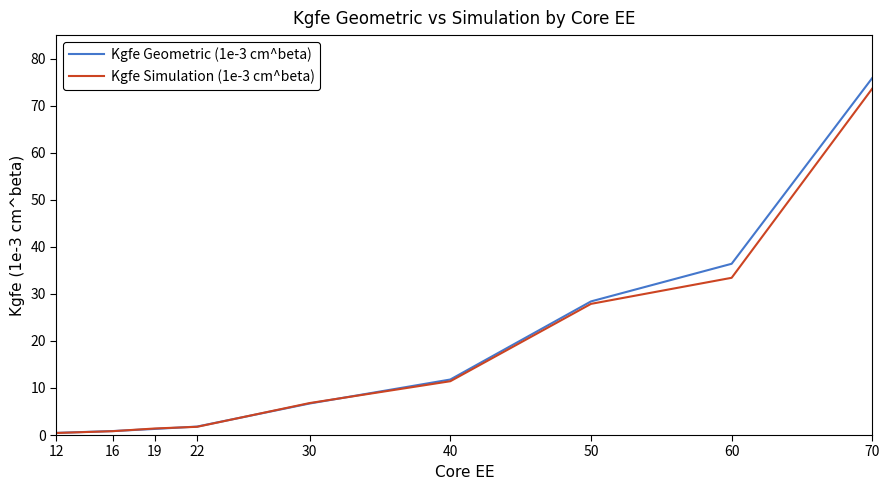

What is the spread (max minus min) of values at 50?

0.5